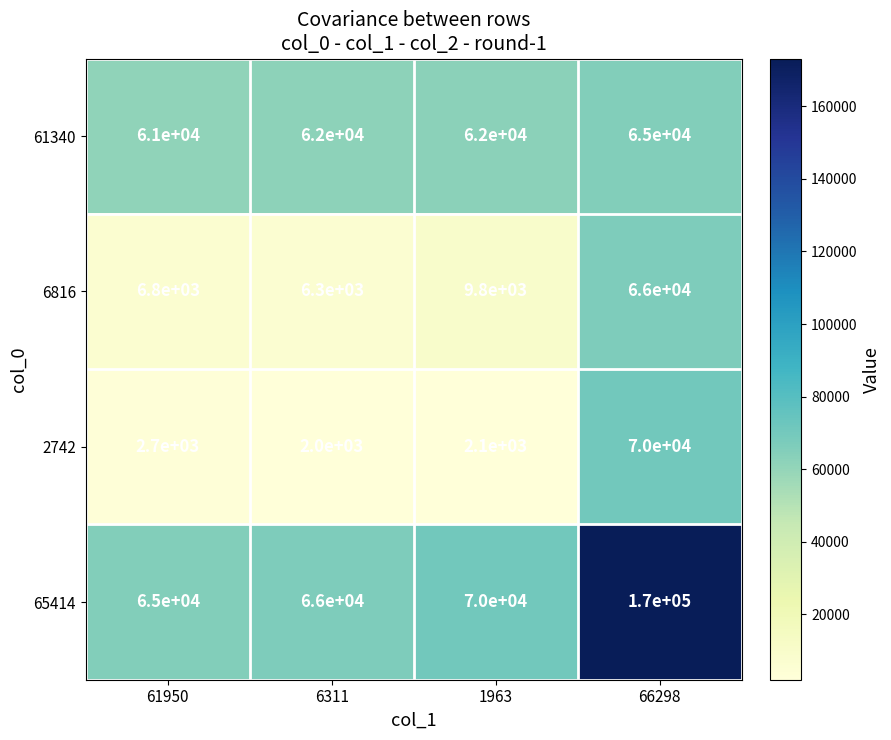

How many distinct data groups are displayed?

4